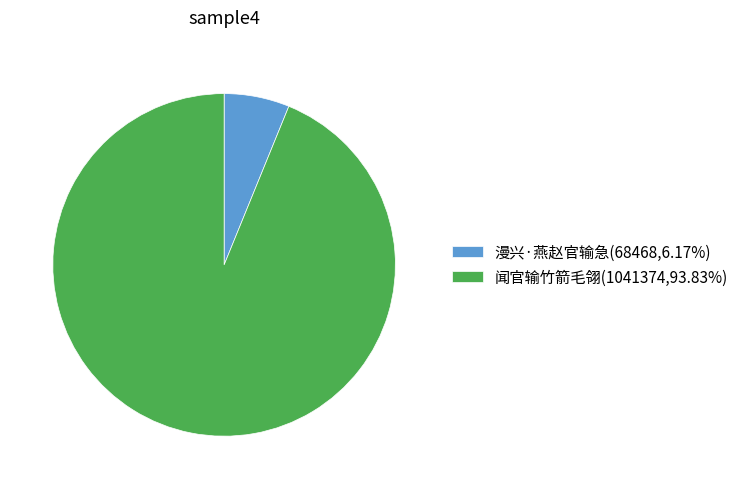

How many slices are in this pie chart?

2